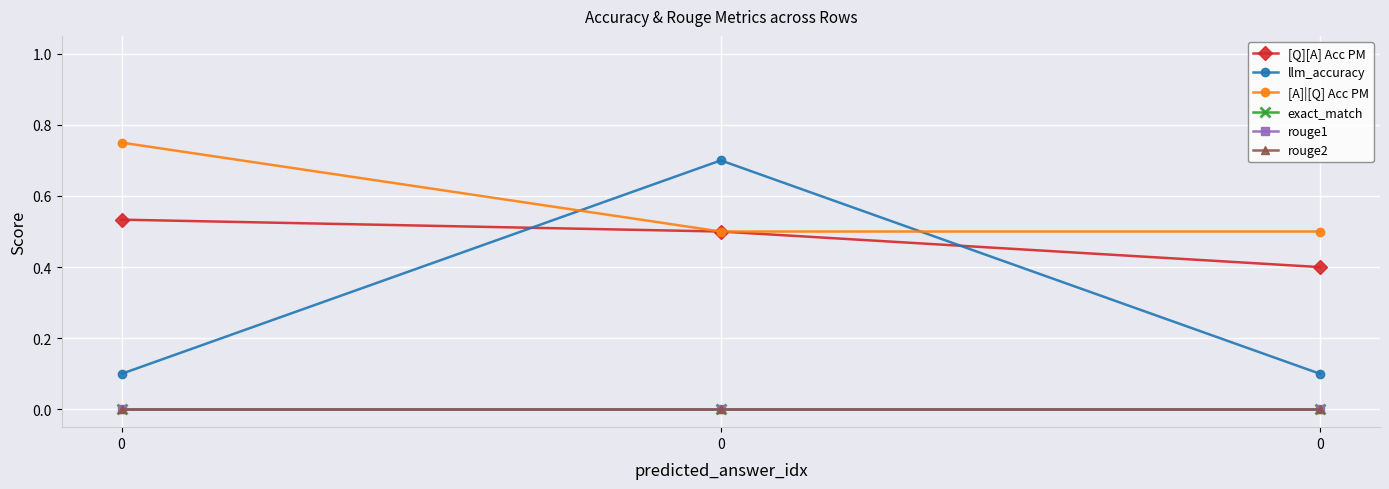

Does the chart have visible grid lines?

Yes